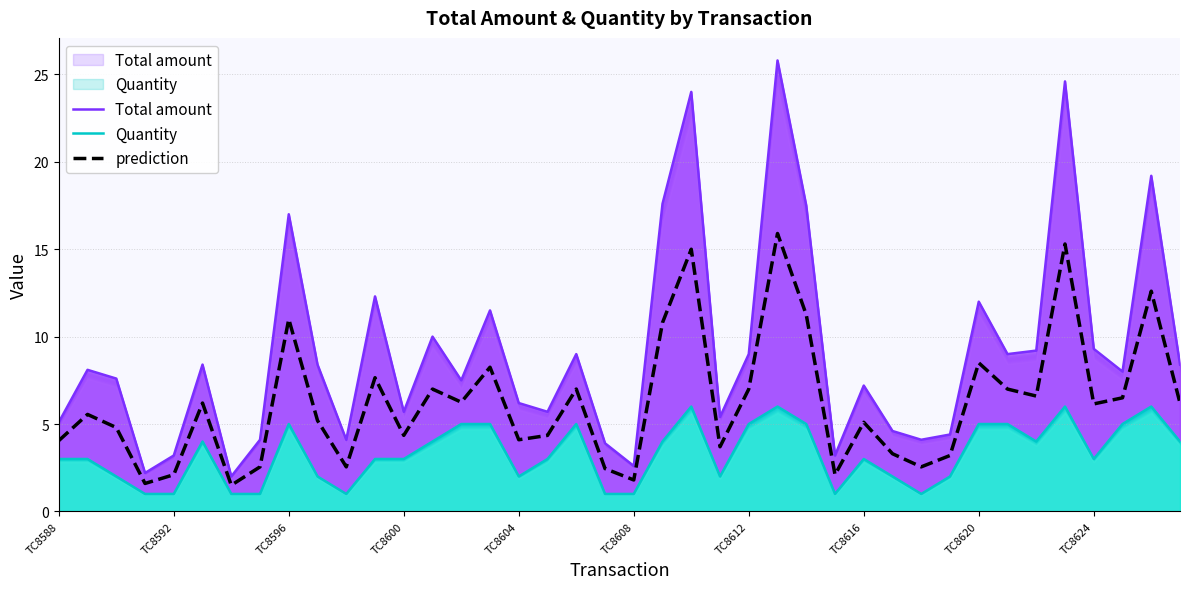

True or false: prediction has a value of 2.1 at TC8600.

False